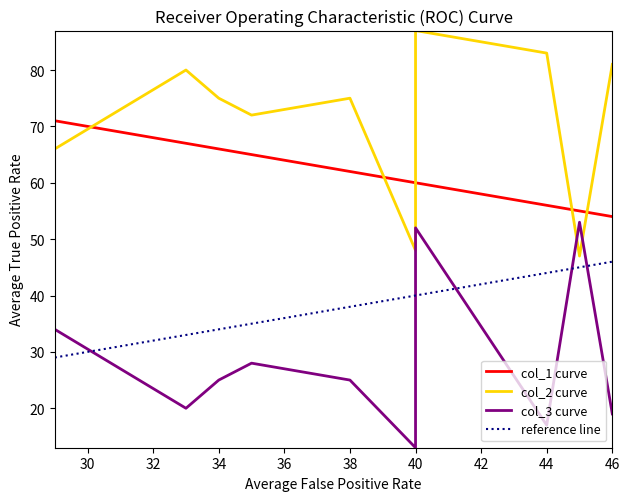

What is the maximum value shown in the chart?

87